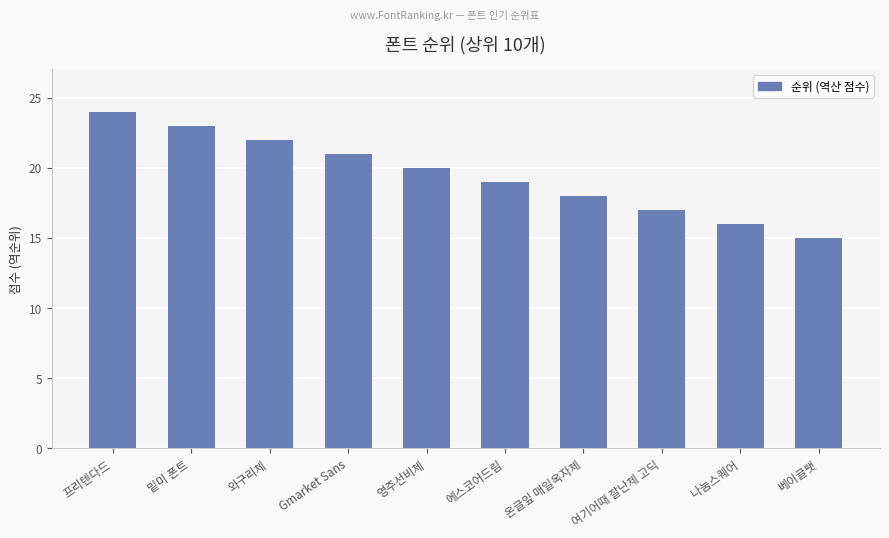

What is the label of the 10th bar from the left?

베이글팻